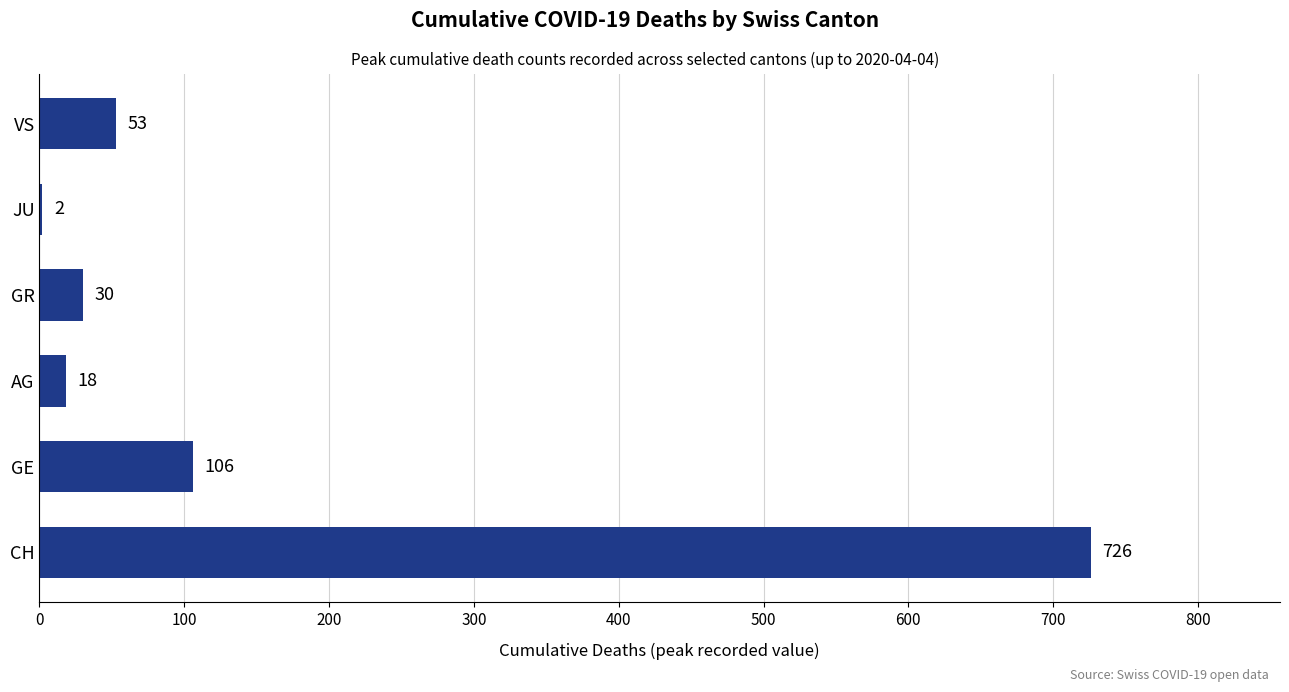

At which label is the value closest to 364?

GE